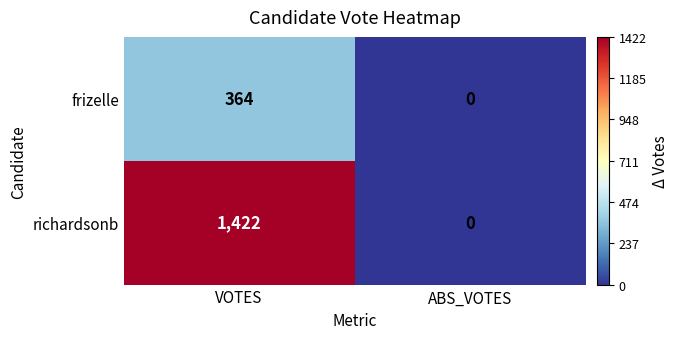

At VOTES, list the series in order from smallest to largest.

frizelle, richardsonb